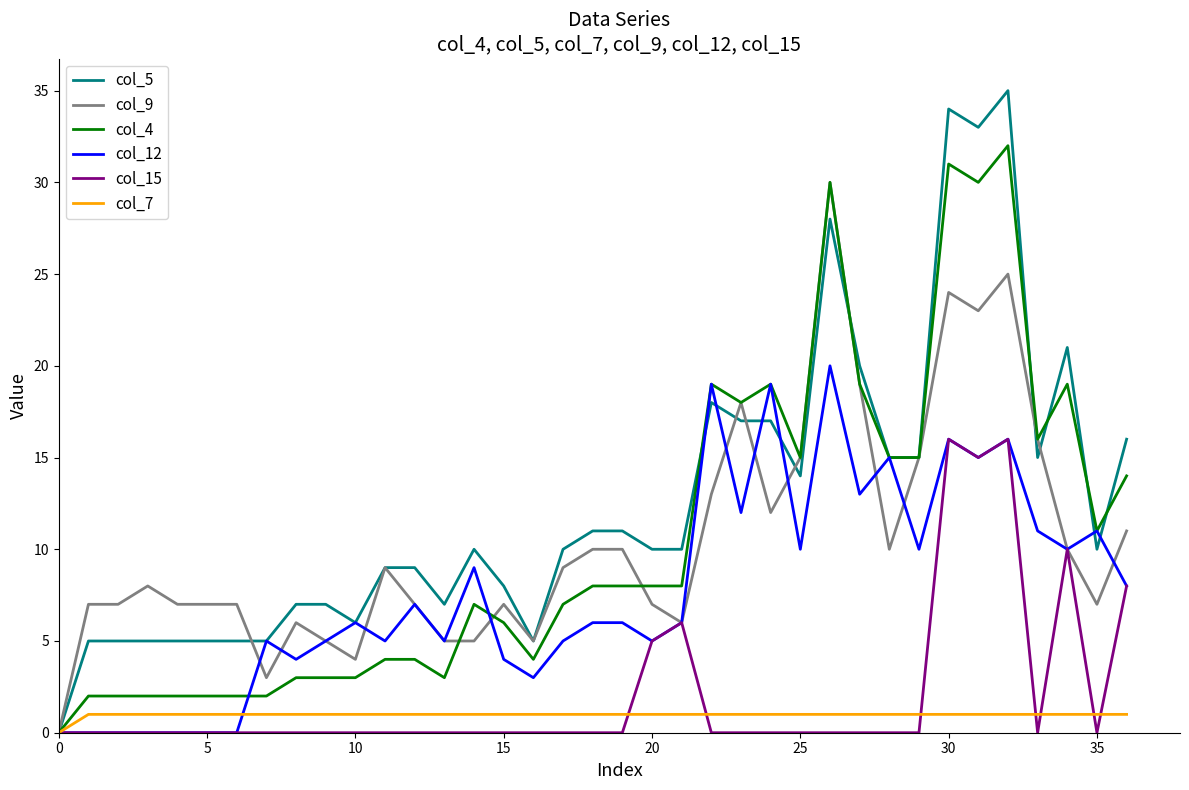

Which series has the largest total across all categories?

col_5